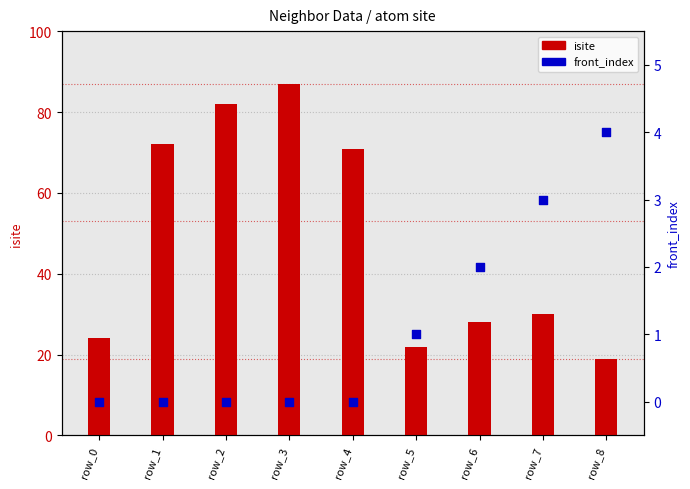

Which series has the largest Y range (max minus min)?

isite